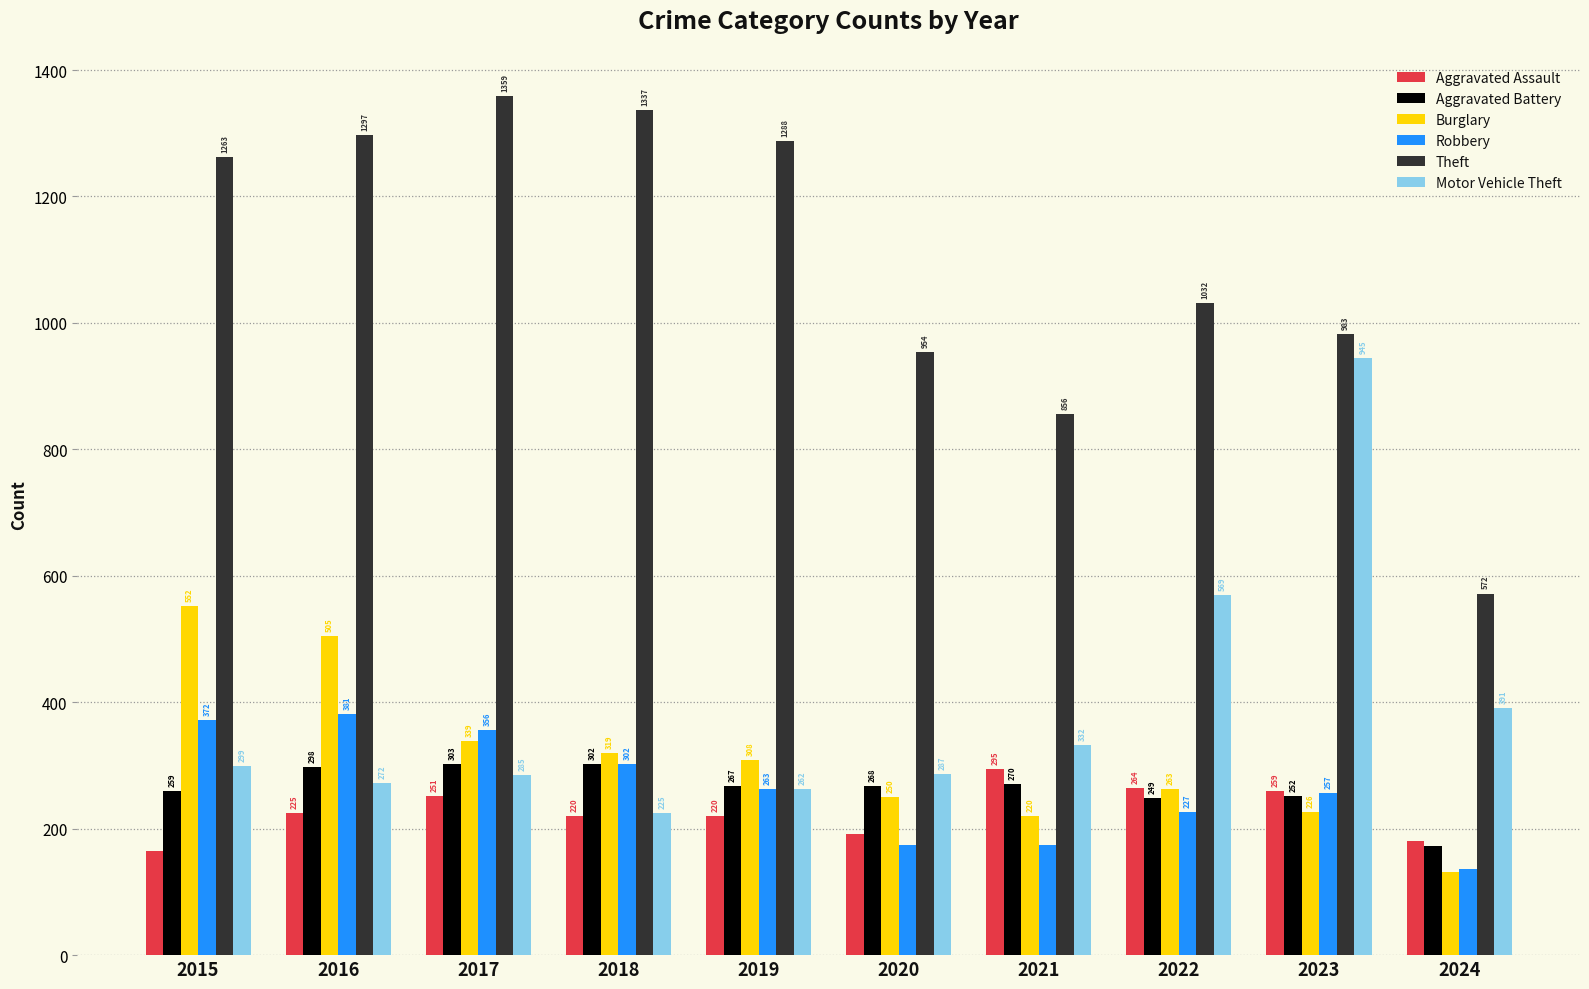

Rank the categories by Aggravated Battery value from highest to lowest.

2017, 2018, 2016, 2021, 2020, 2019, 2015, 2023, 2022, 2024